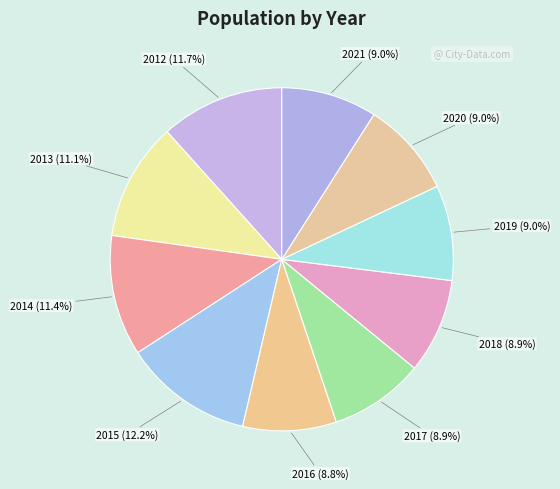

What percentage is the 2019 slice, to the nearest percent?

9%